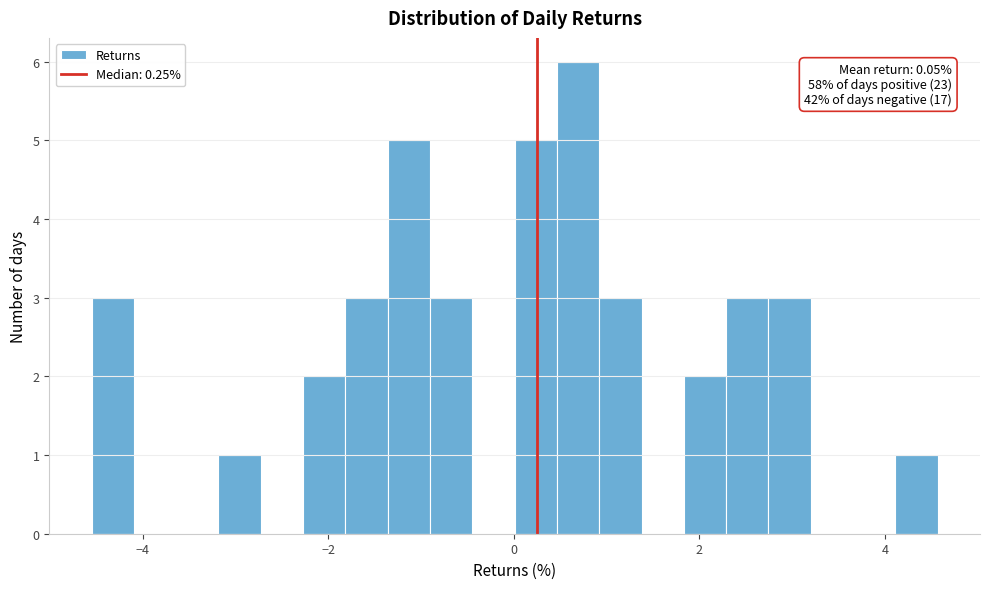

Read against the x-axis, roughly where is the centre of the tallest bar?

0.6